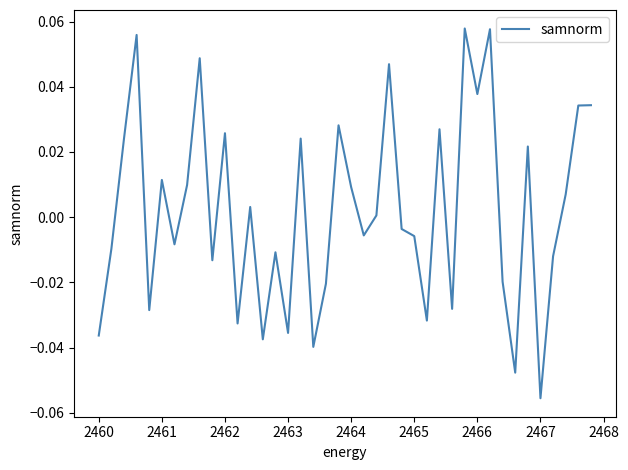

At which category does the chart reach its minimum across all series?

2467